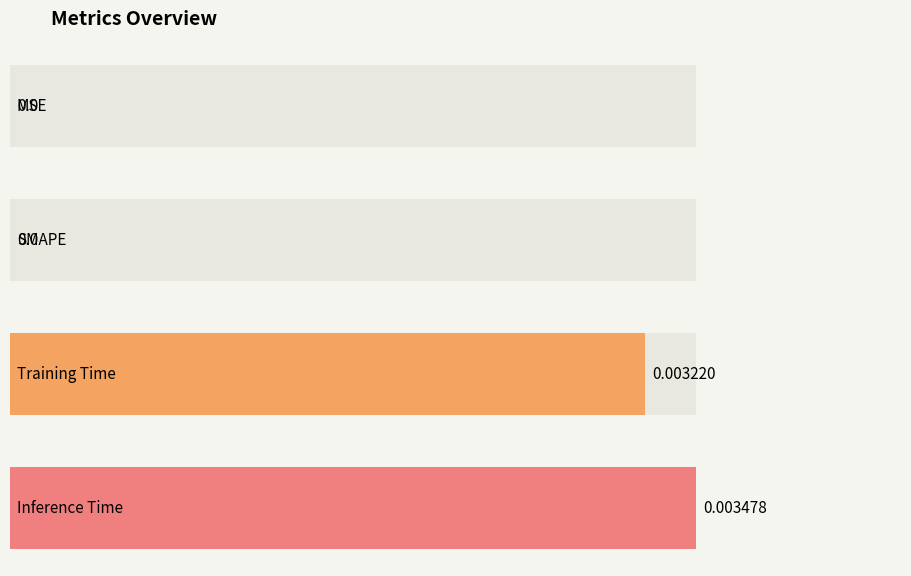

Is it true that the value at Inference Time is 0.0?

True